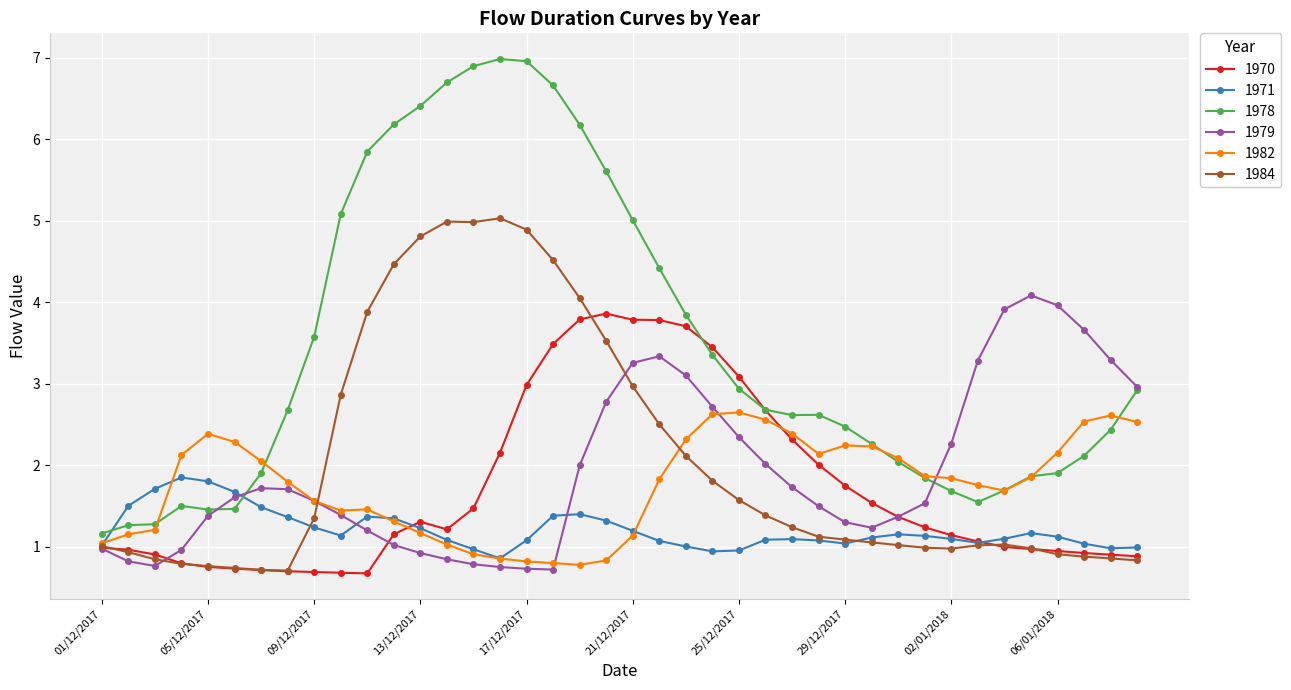

Which series has the widest spread of values?

1978